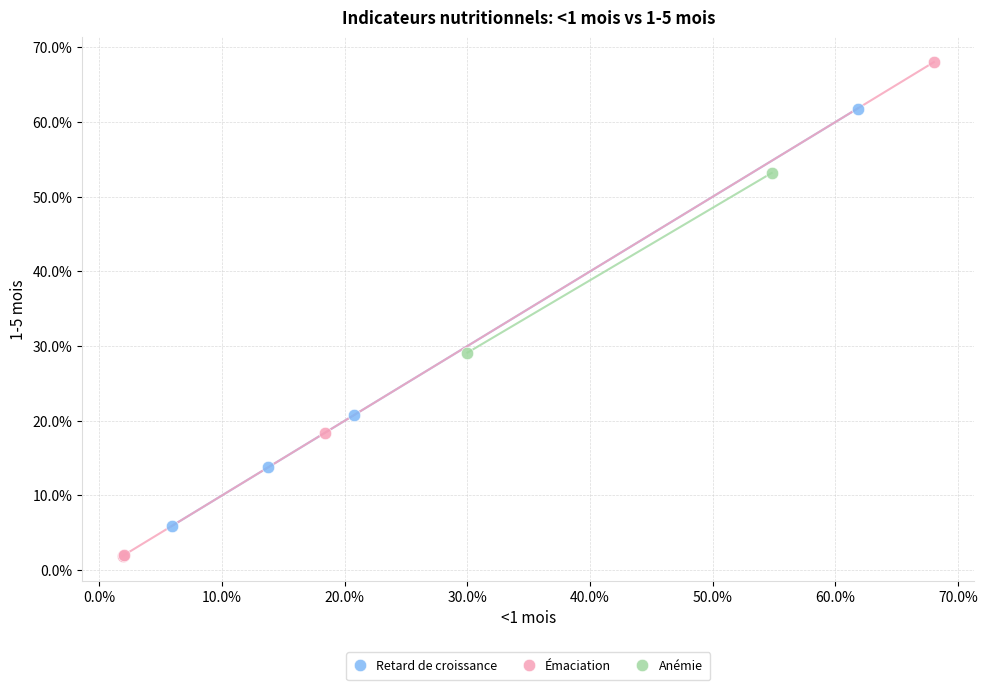

What are all the series names shown in the legend?

Retard de croissance, Émaciation, Anémie